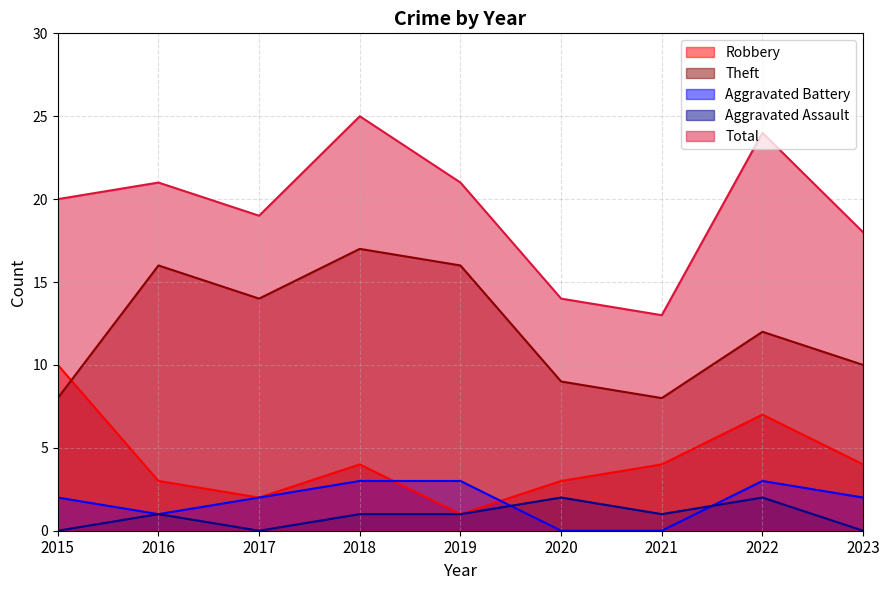

Reading left to right, list all the values displayed in this chart.

Robbery: 2015=10	2016=3	2017=2	2018=4	2019=1	2020=3	2021=4	2022=7	2023=4
Theft: 2015=8	2016=16	2017=14	2018=17	2019=16	2020=9	2021=8	2022=12	2023=10
Aggravated Battery: 2015=2	2016=1	2017=2	2018=3	2019=3	2020=0	2021=0	2022=3	2023=2
Aggravated Assault: 2015=0	2016=1	2017=0	2018=1	2019=1	2020=2	2021=1	2022=2	2023=0
Total: 2015=20	2016=21	2017=19	2018=25	2019=21	2020=14	2021=13	2022=24	2023=18